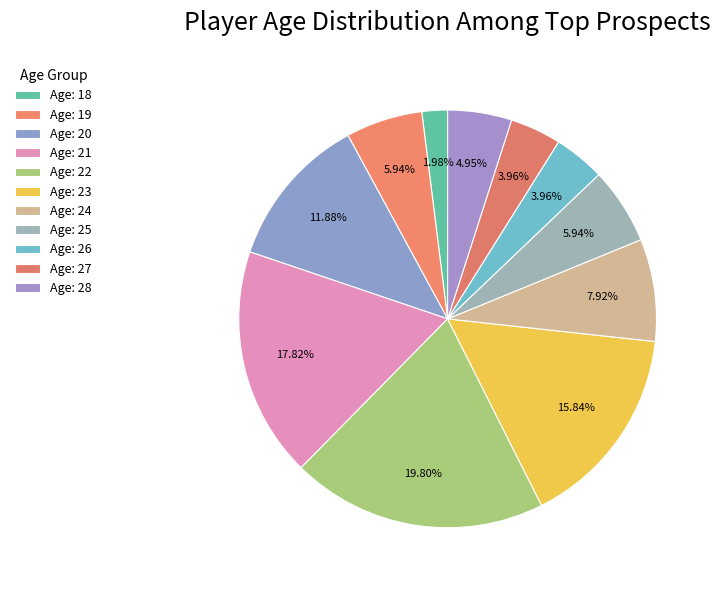

Count the number of slices in the pie.

11